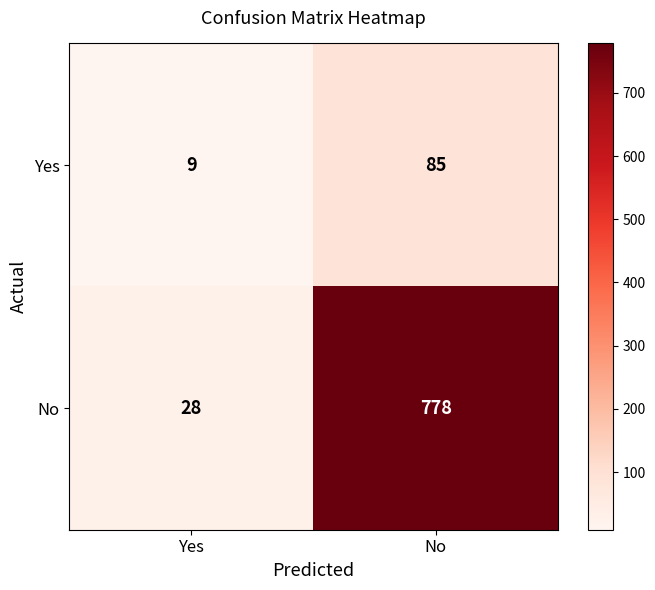

The value of No at No is 778. True or false?

True